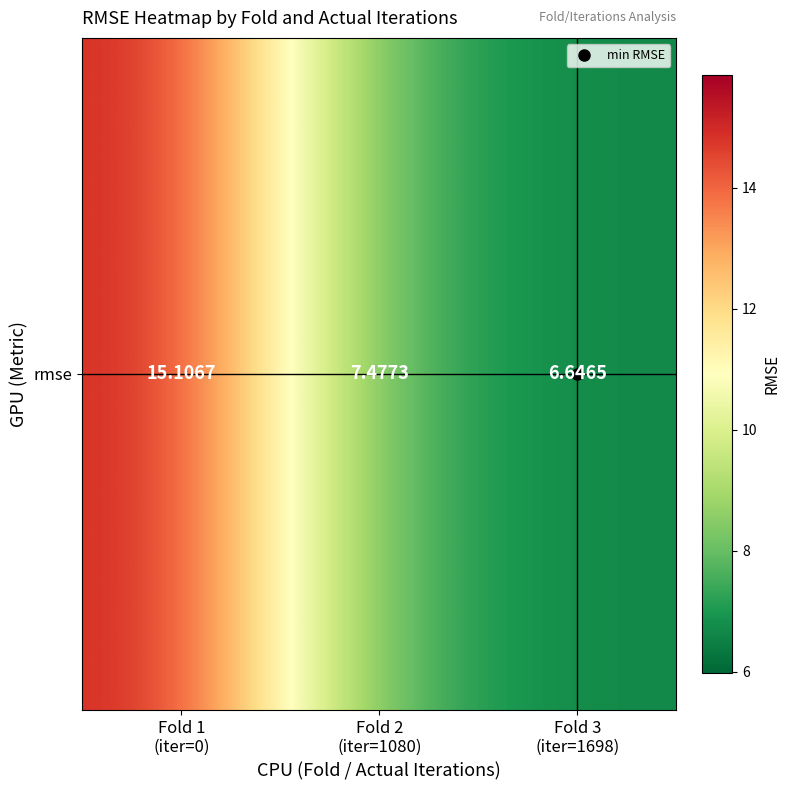

Reading left to right, transcribe all the data shown in this chart.

15.1	7.5	6.6